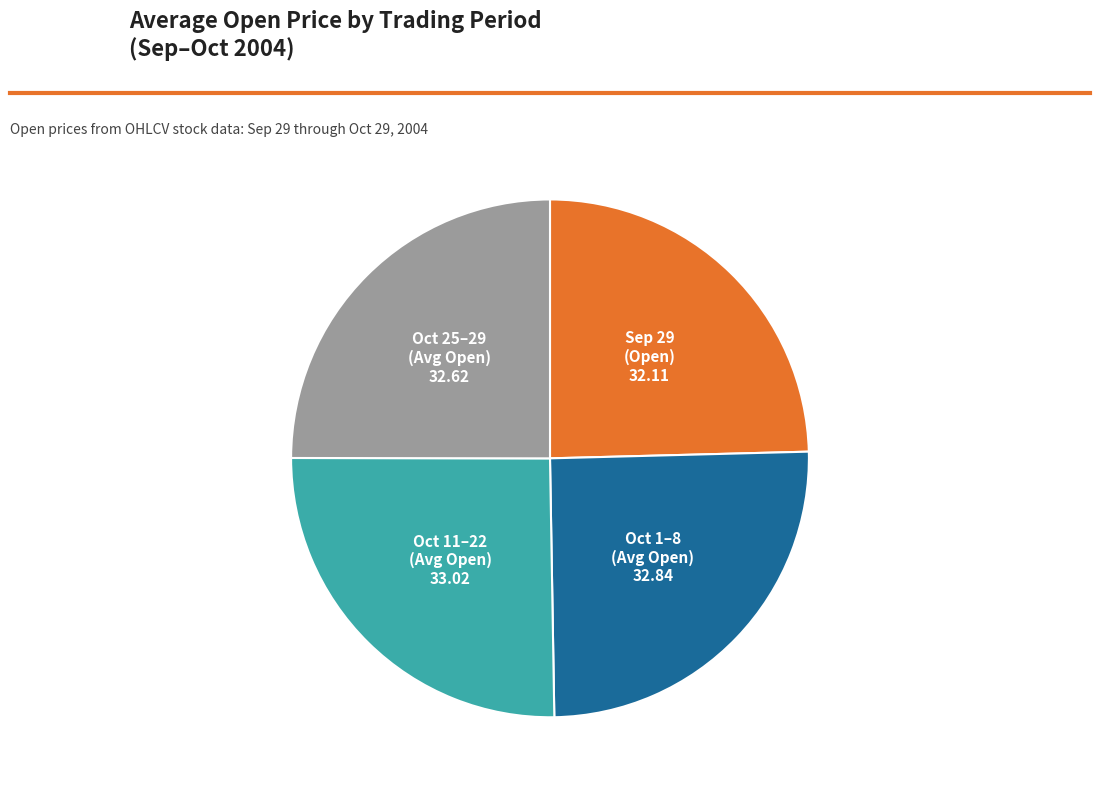

Is there any slice that represents more than half of the pie?

No